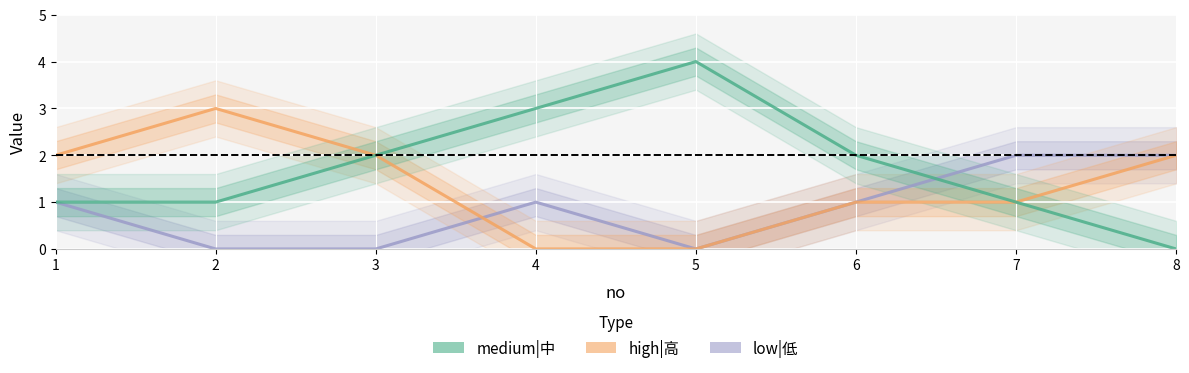

True or false: high|高 and medium|中 cross at least once.

False